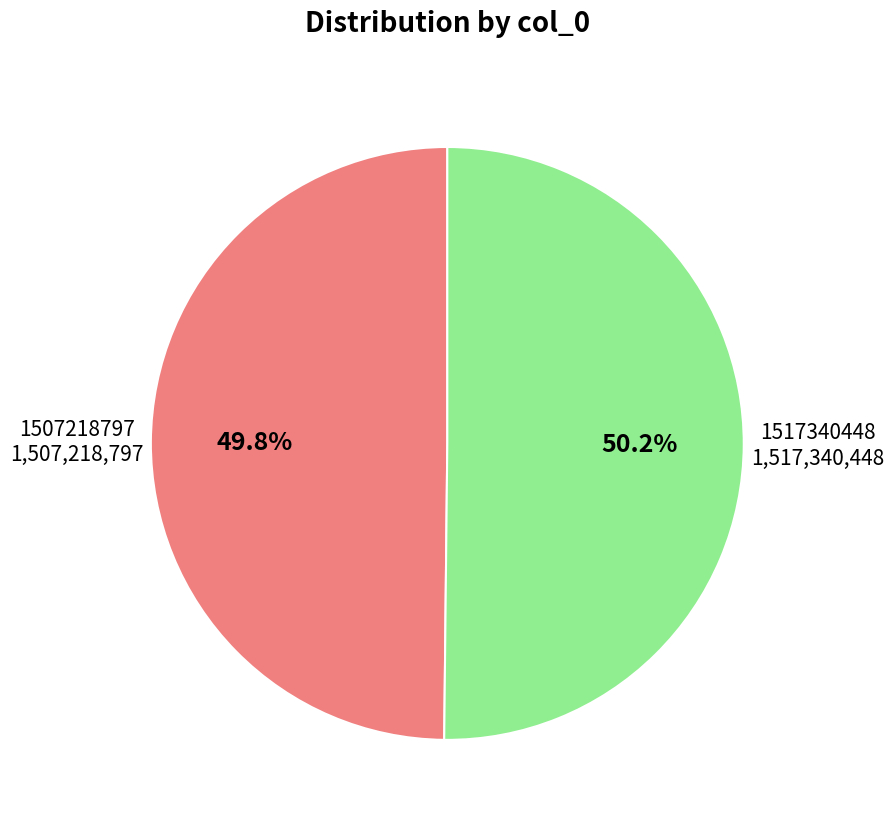

Does any single category account for the majority?

Yes